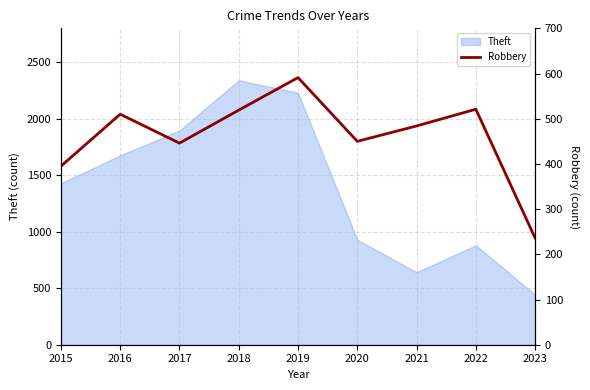

The Theft series shows 2230 at 2019. True or false?

True